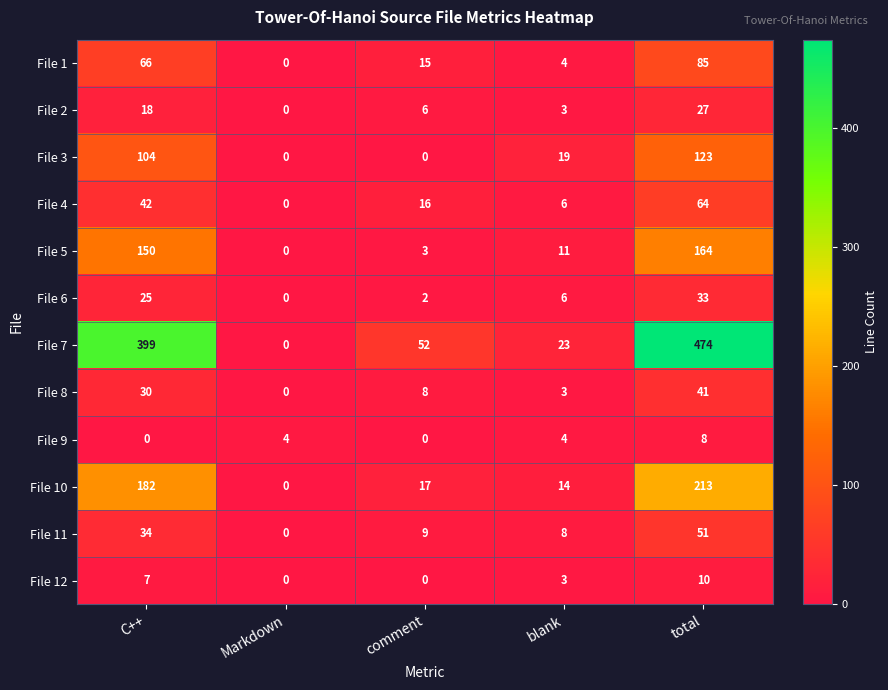

What is the greatest value displayed?

474